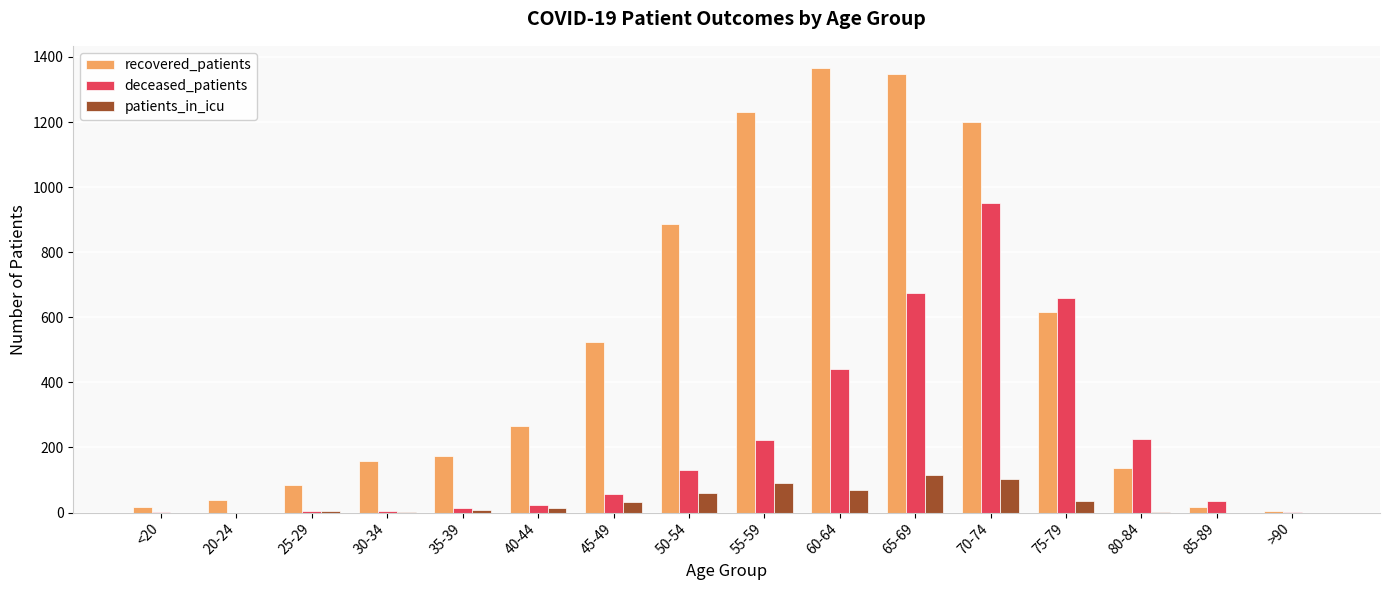

What is the sum of the deceased_patients values at 85-89 and 75-79?

696